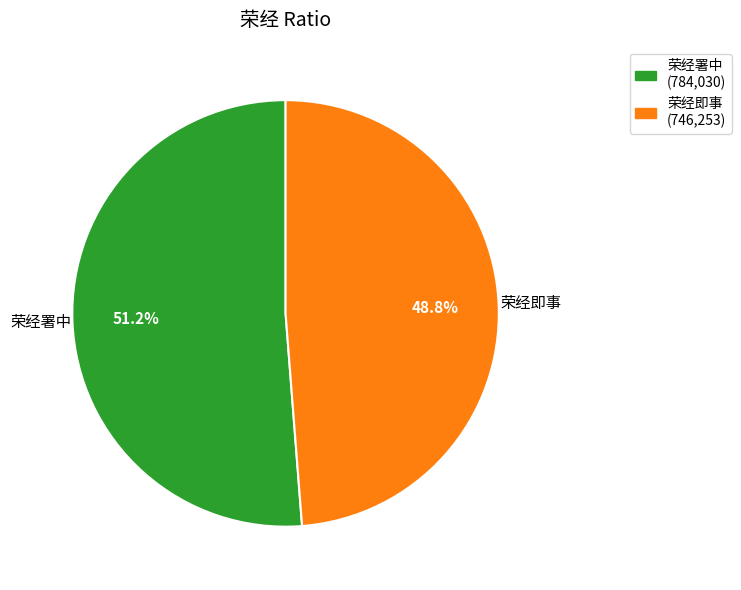

Between 荣经署中 and 荣经即事, which is larger?

荣经署中